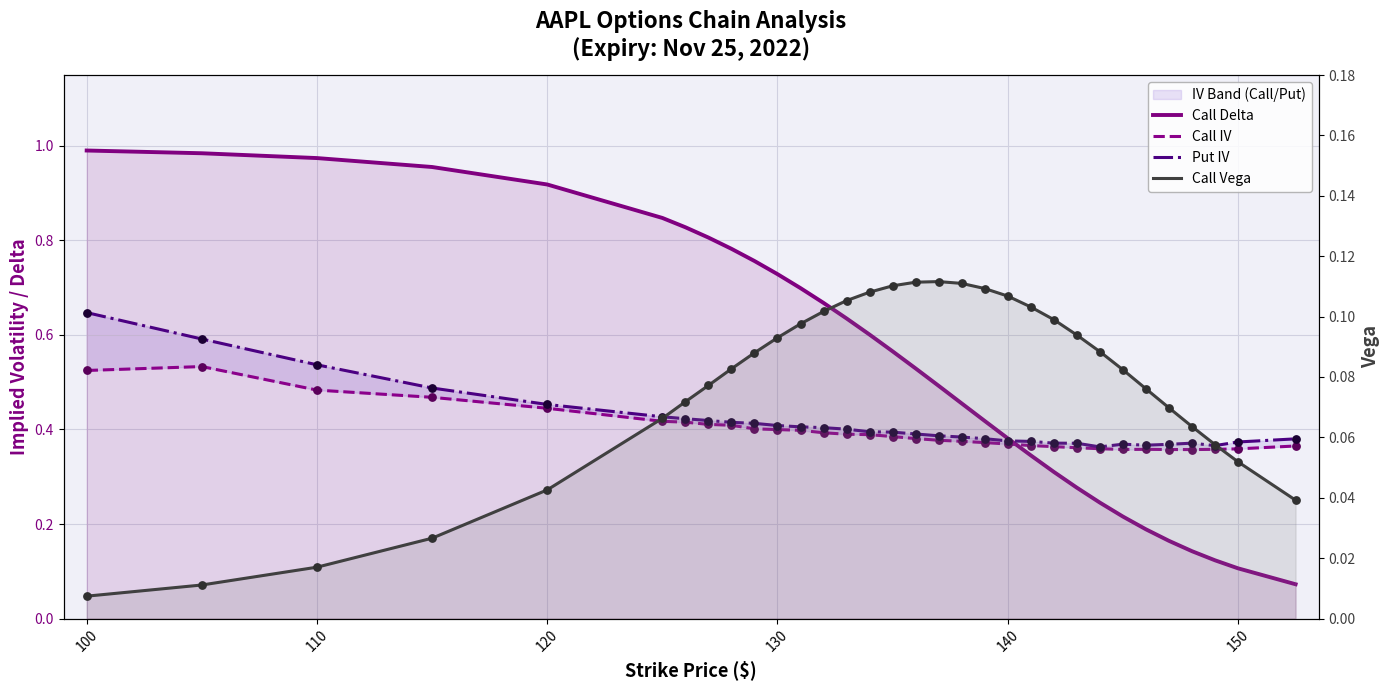

Which series reaches the maximum Y coordinate?

Call Delta